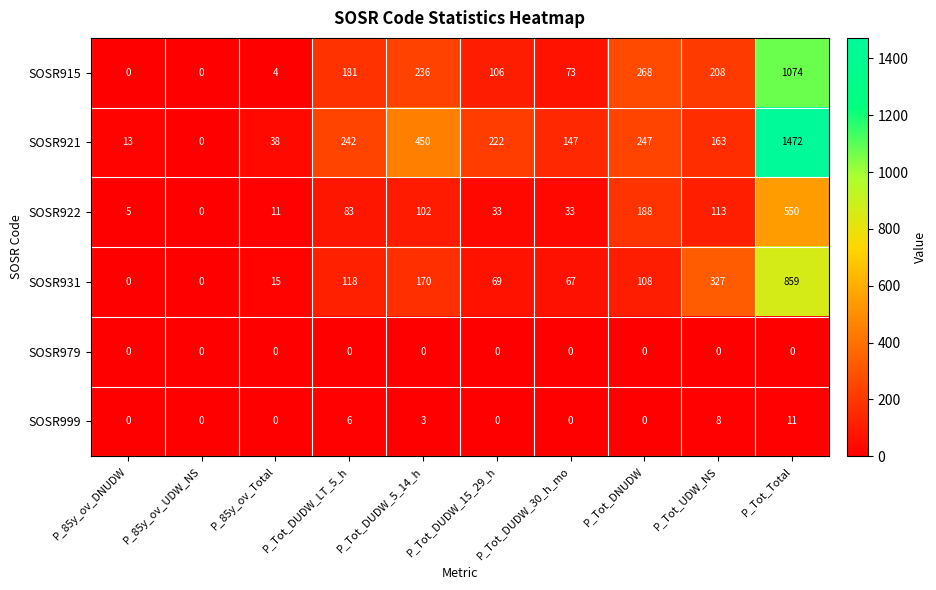

Which category has the highest value in the SOSR915 series?

P_Tot_Total